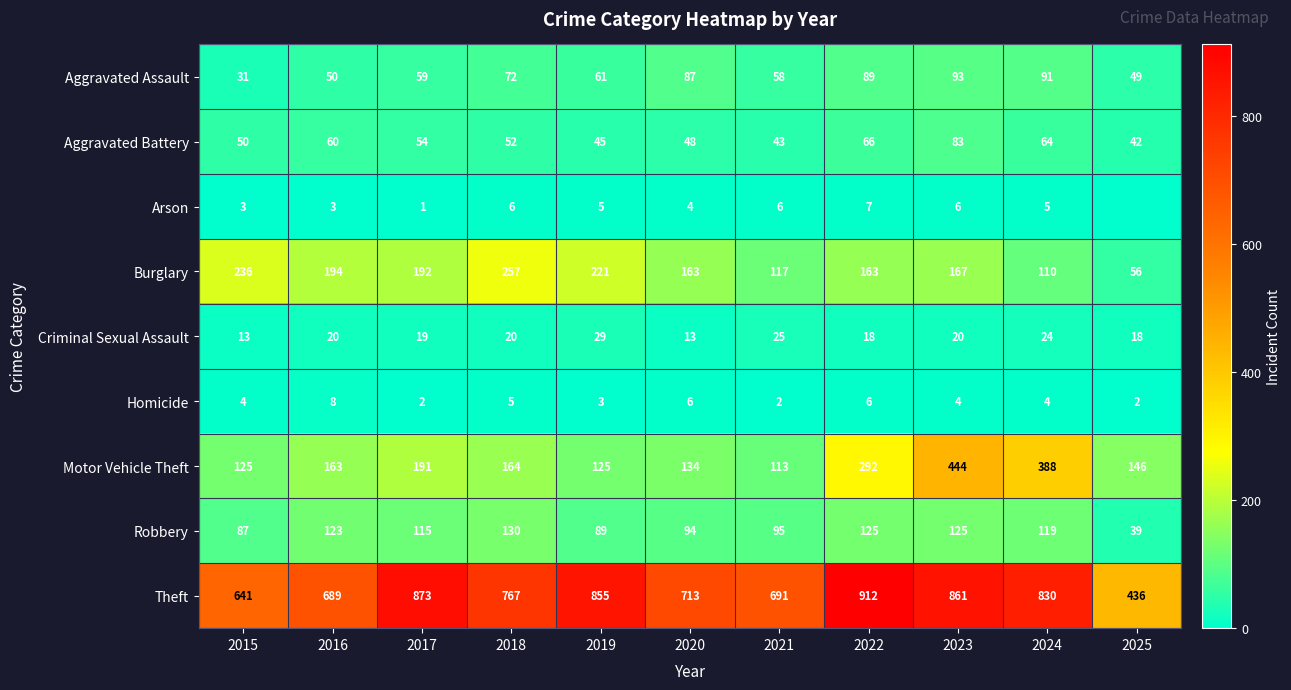

What is the difference between the highest and lowest values at 2019?

852